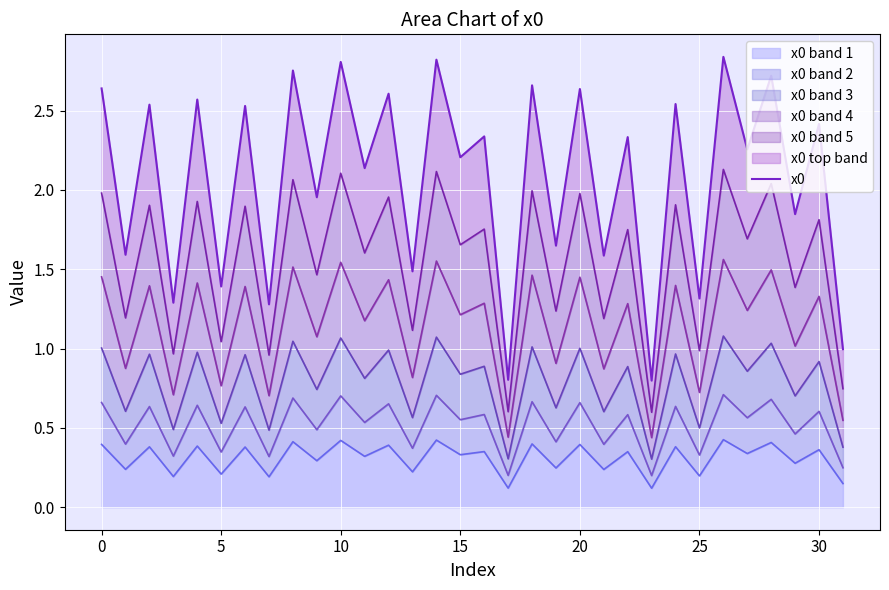

What is the label of the 17th point from the left?

16